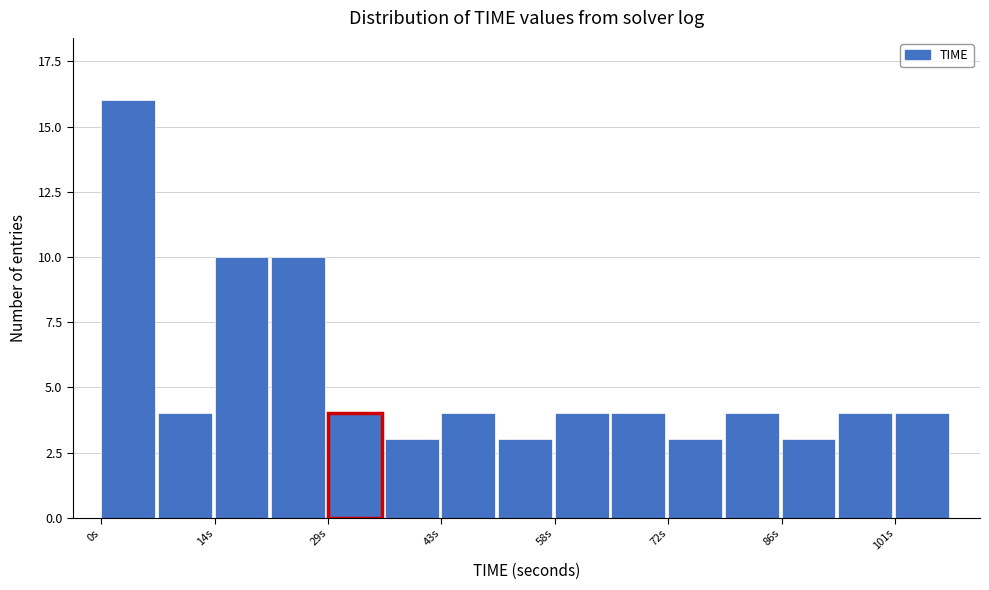

Around what value on the x-axis is the tallest bar? Give the approximate position of its centre, as read against the axis.

4